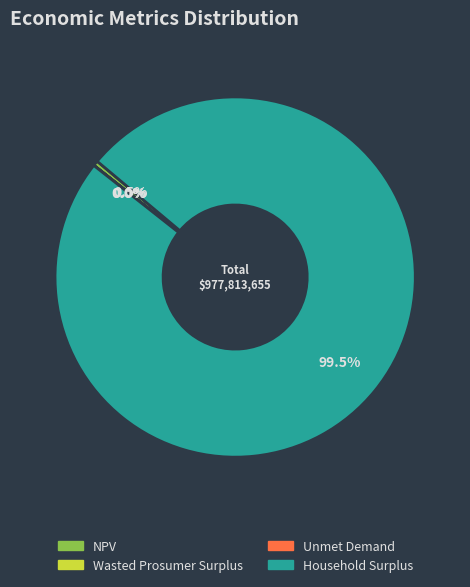

Which has a higher value, Household Surplus or NPV?

Household Surplus